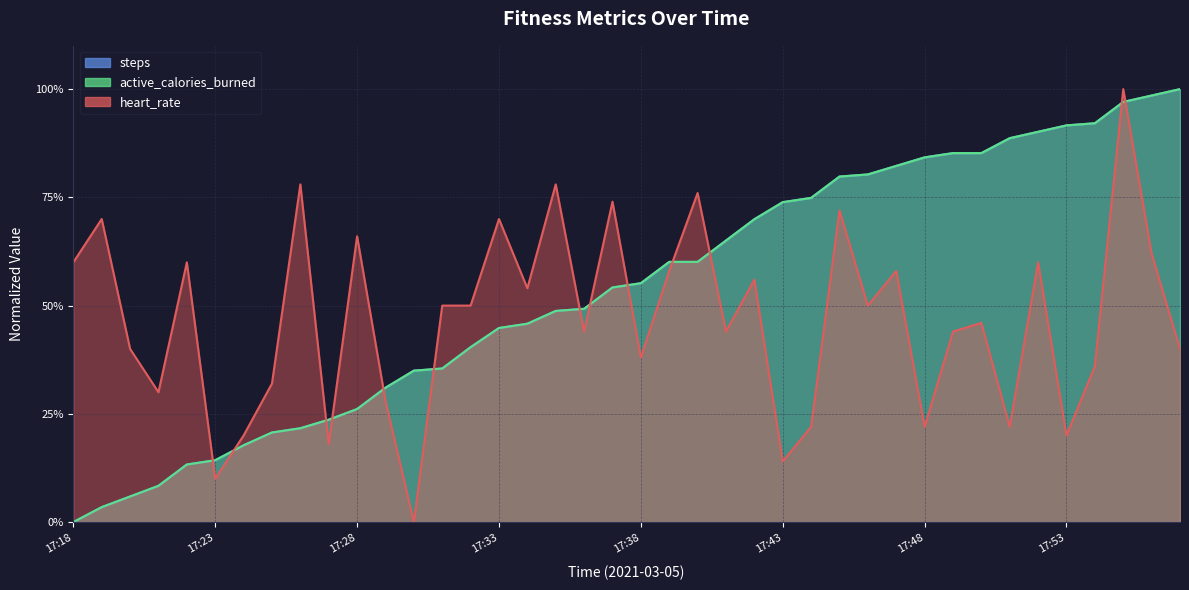

What is the sum of the steps values at 17:19 and 17:29?

0.3